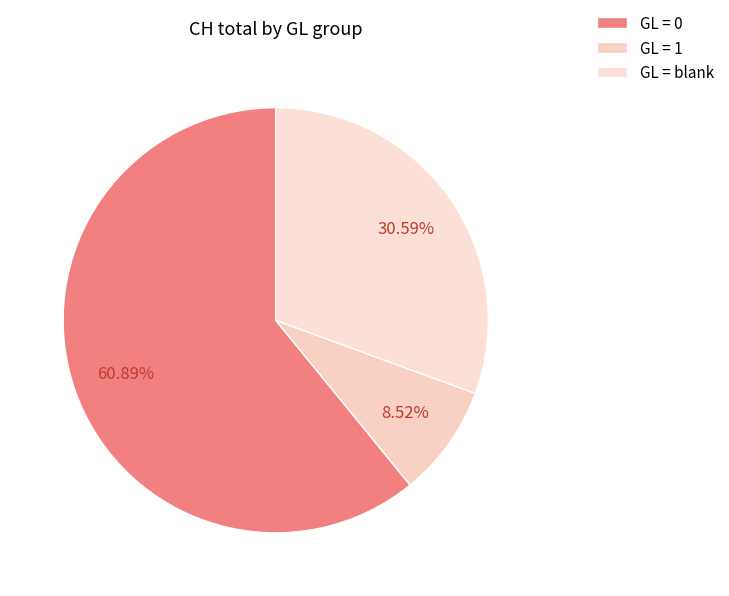

Does any single category account for the majority?

Yes